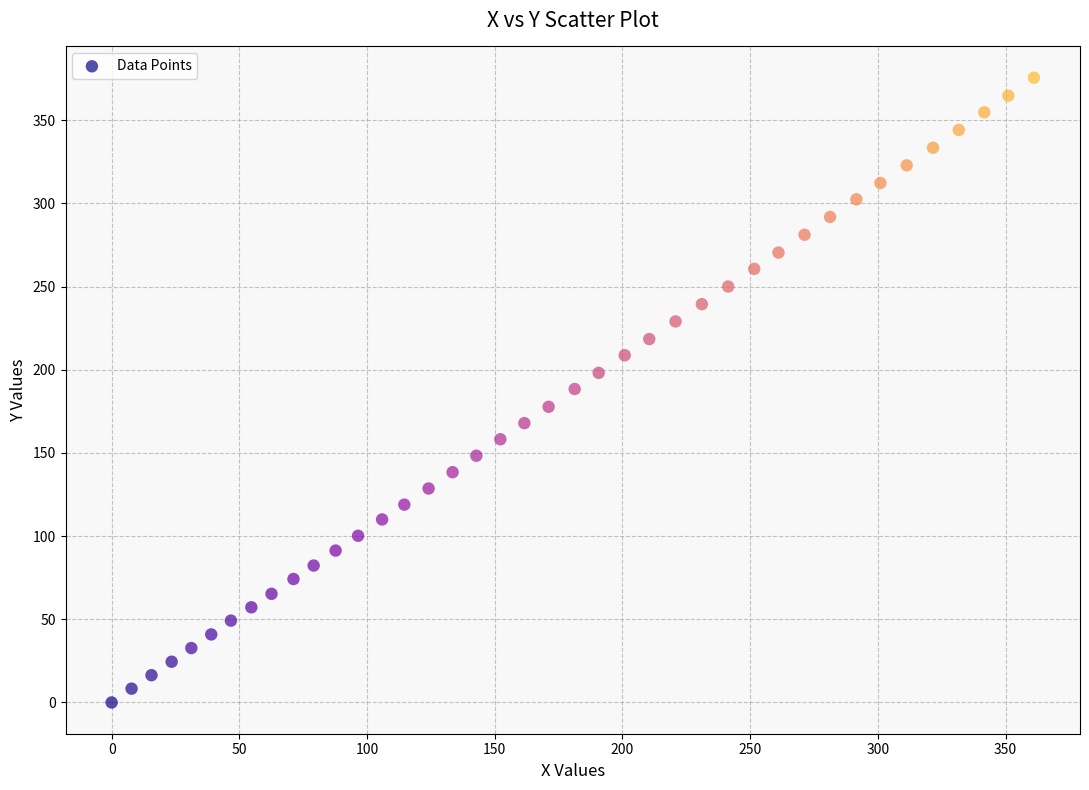

What is the range of Y values (max minus min)?

375.5